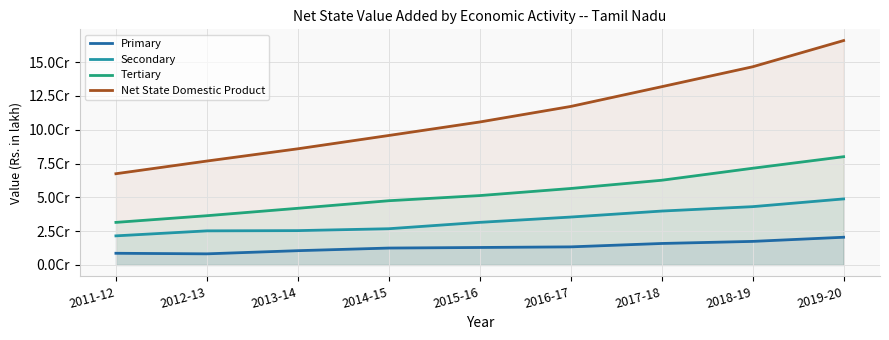

The Primary series shows 4595751.4 at 2011-12. True or false?

False